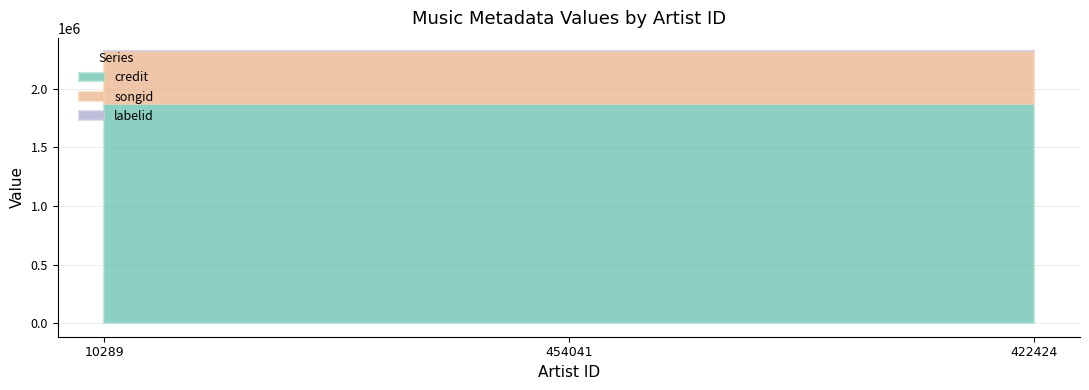

What is the average value of the labelid series?

198